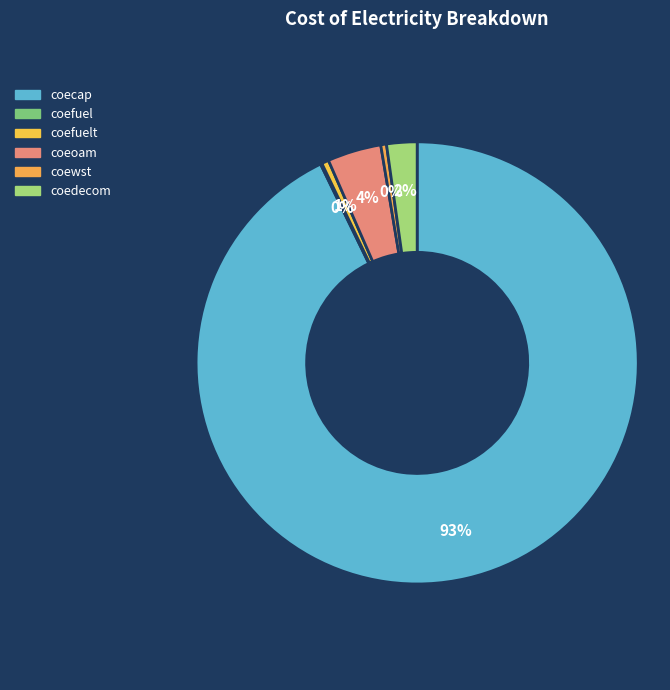

To the nearest percent, what is the average slice percentage?

17%